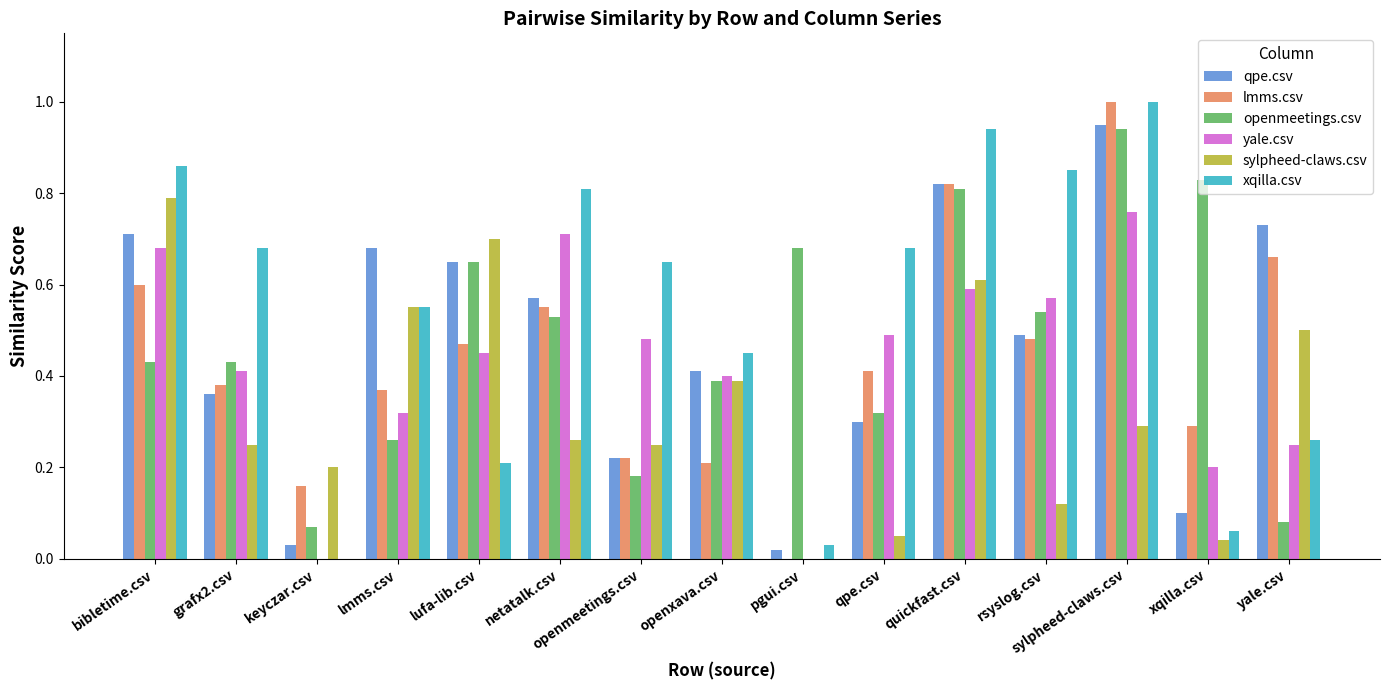

Which label corresponds to the largest value in the chart?

sylpheed-claws.csv